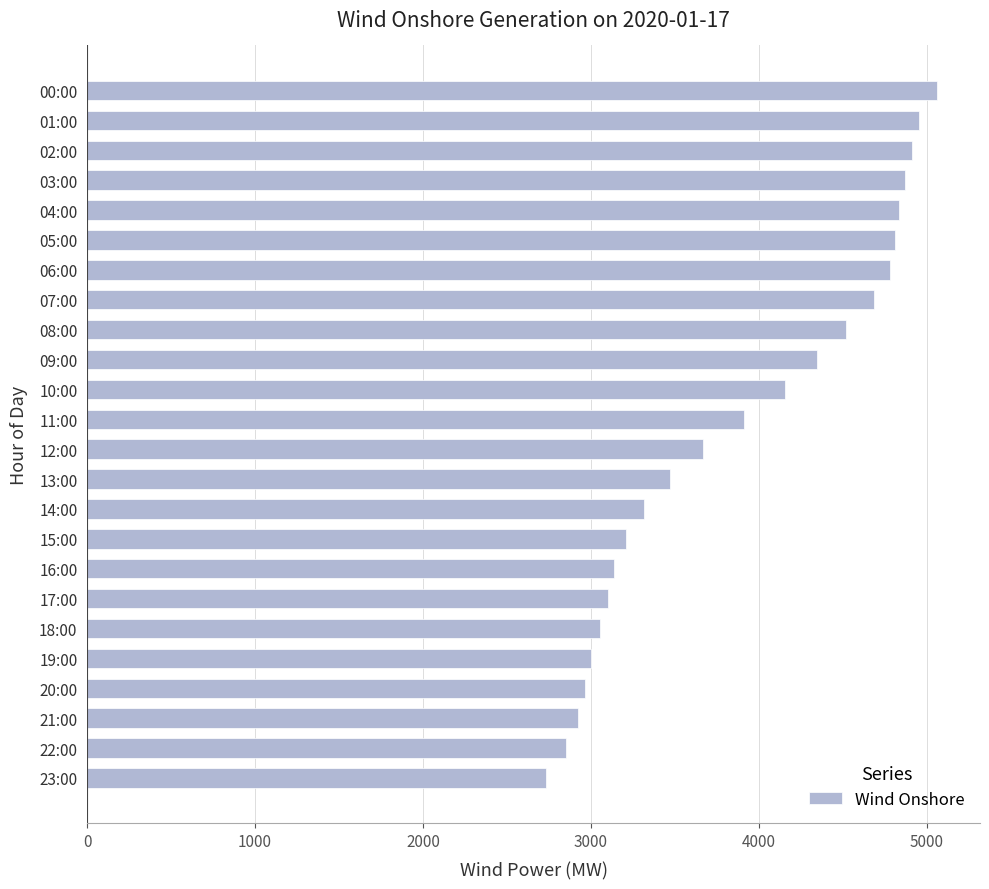

Reading top to bottom, extract all data points from this chart.

00:00=5065	01:00=4955	02:00=4912	03:00=4869	04:00=4834	05:00=4812	06:00=4780	07:00=4686	08:00=4520	09:00=4350	10:00=4158	11:00=3912	12:00=3666	13:00=3470	14:00=3319	15:00=3208	16:00=3141	17:00=3102	18:00=3054	19:00=3003	20:00=2967	21:00=2926	22:00=2850	23:00=2735